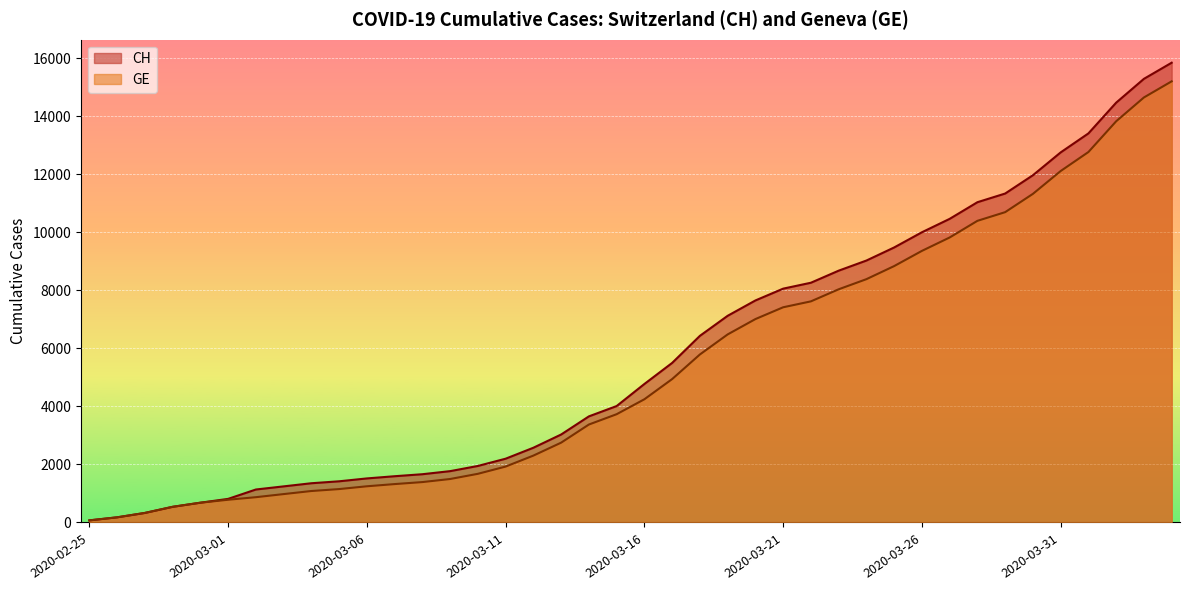

What is the difference between the highest and lowest values at 2020-03-14?

281